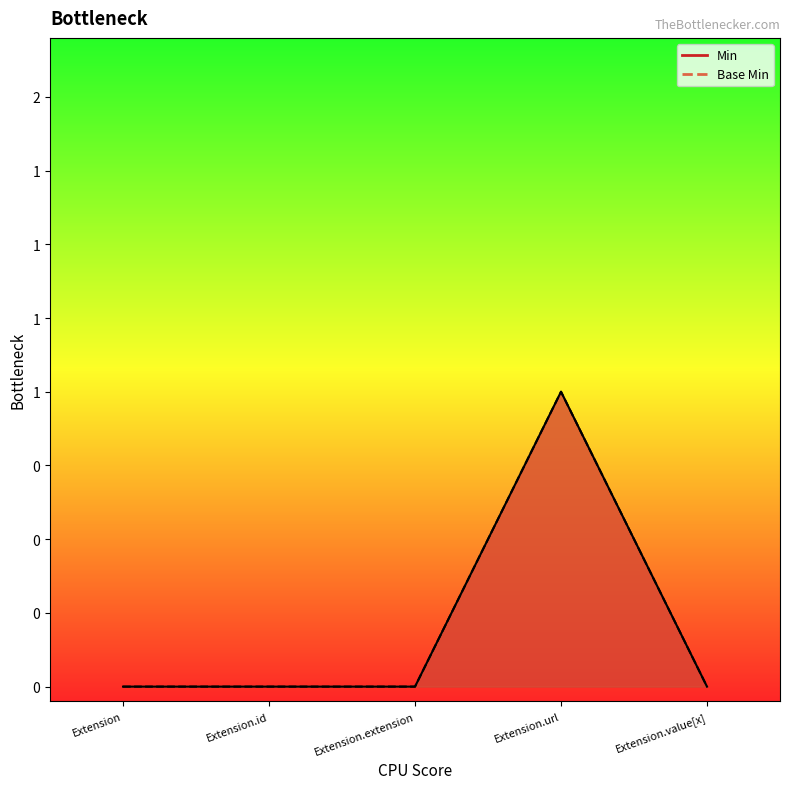

What is the difference between the maximum and minimum values in the Min series?

1